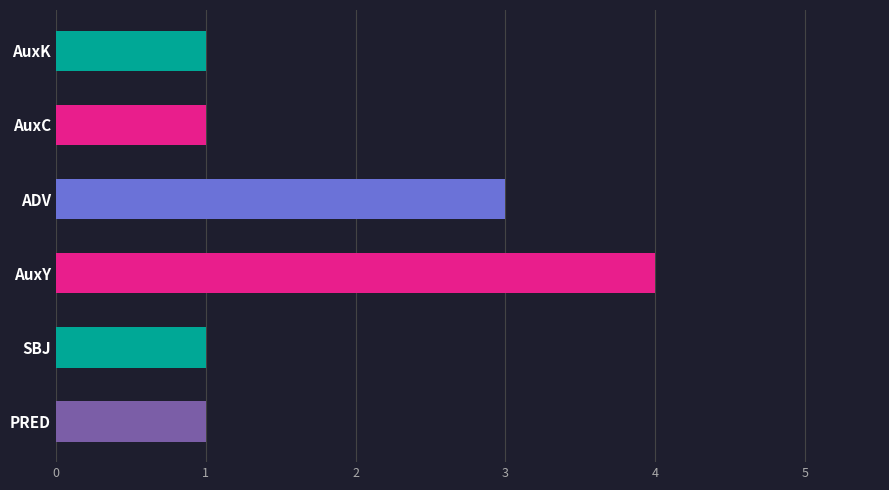

Which has a higher value, SBJ or ADV?

ADV